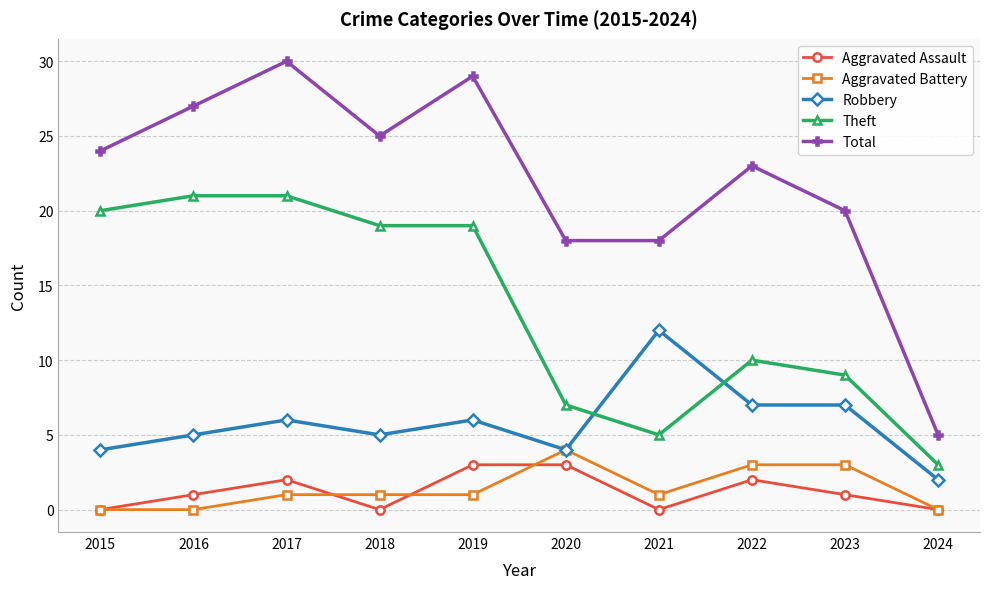

True or false: Total has a value of 18 at 2021.

True